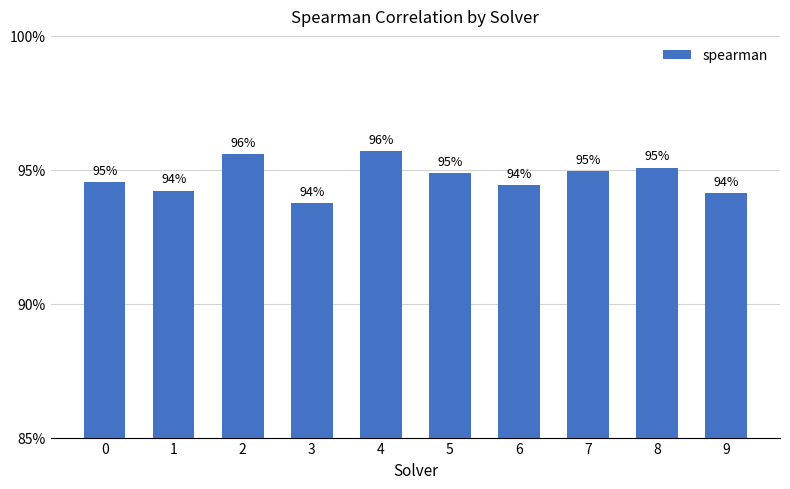

Rank the categories by value from highest to lowest.

4, 2, 8, 7, 5, 0, 6, 1, 9, 3